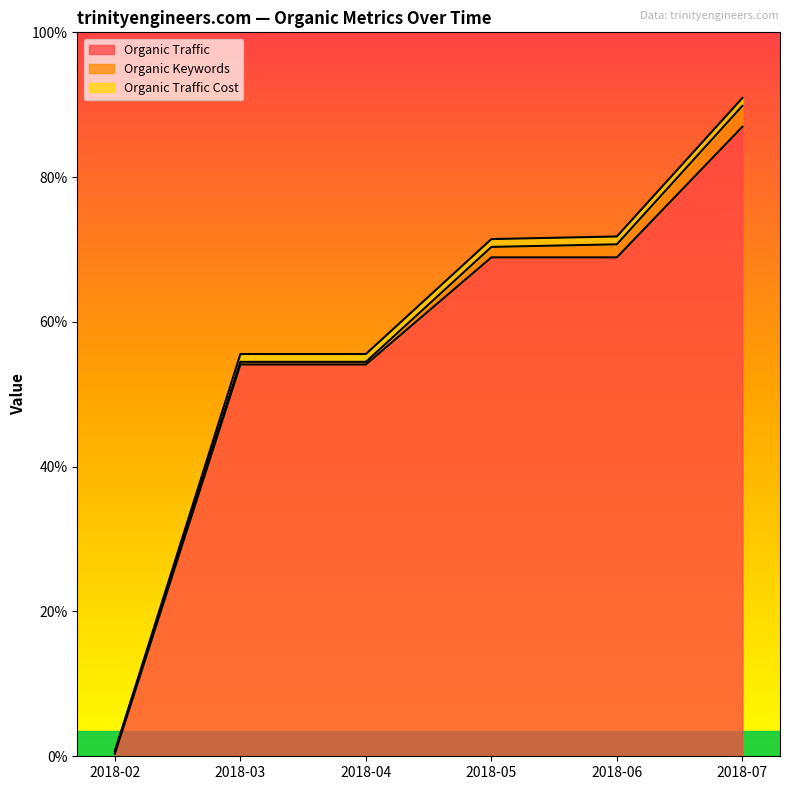

What is the average value of the Organic Traffic series?

154